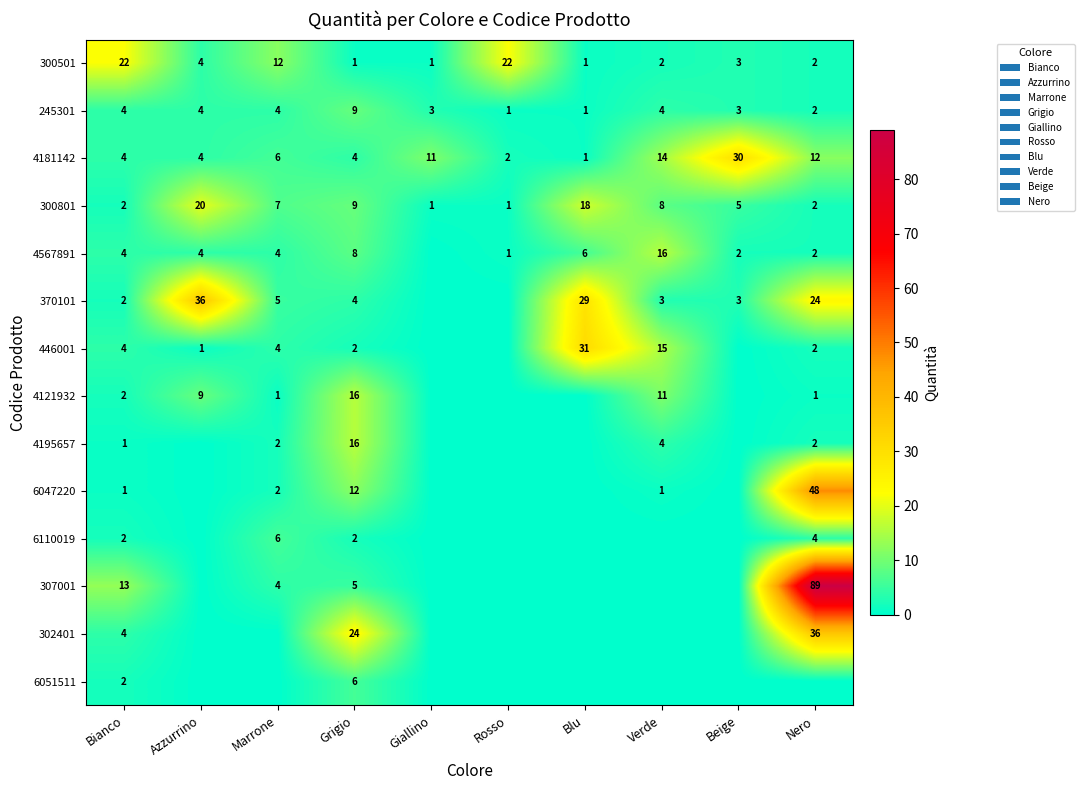

Where does the 300801 series first go above 7?

Azzurrino